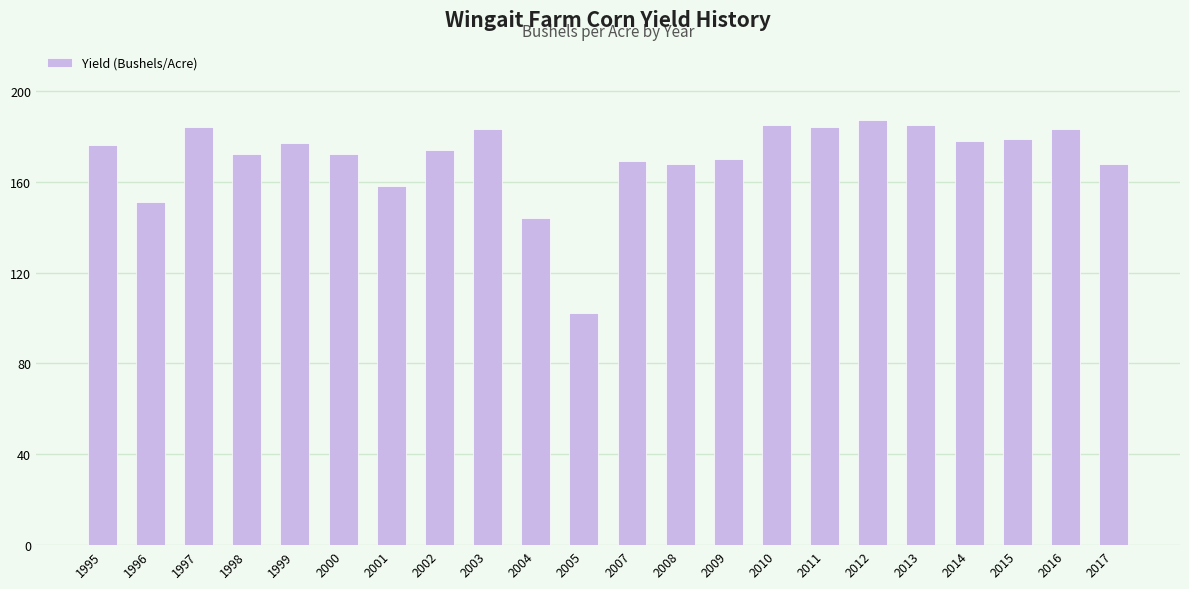

The value at 2008 is 168. True or false?

True